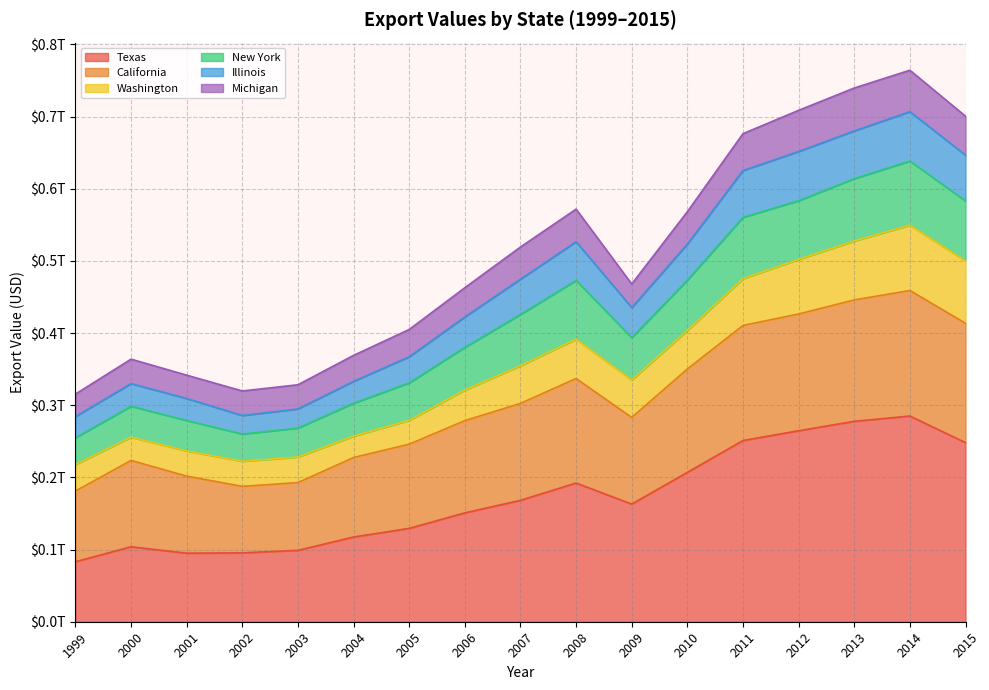

In Texas, how many points are higher than both neighbors (excluding endpoints)?

3